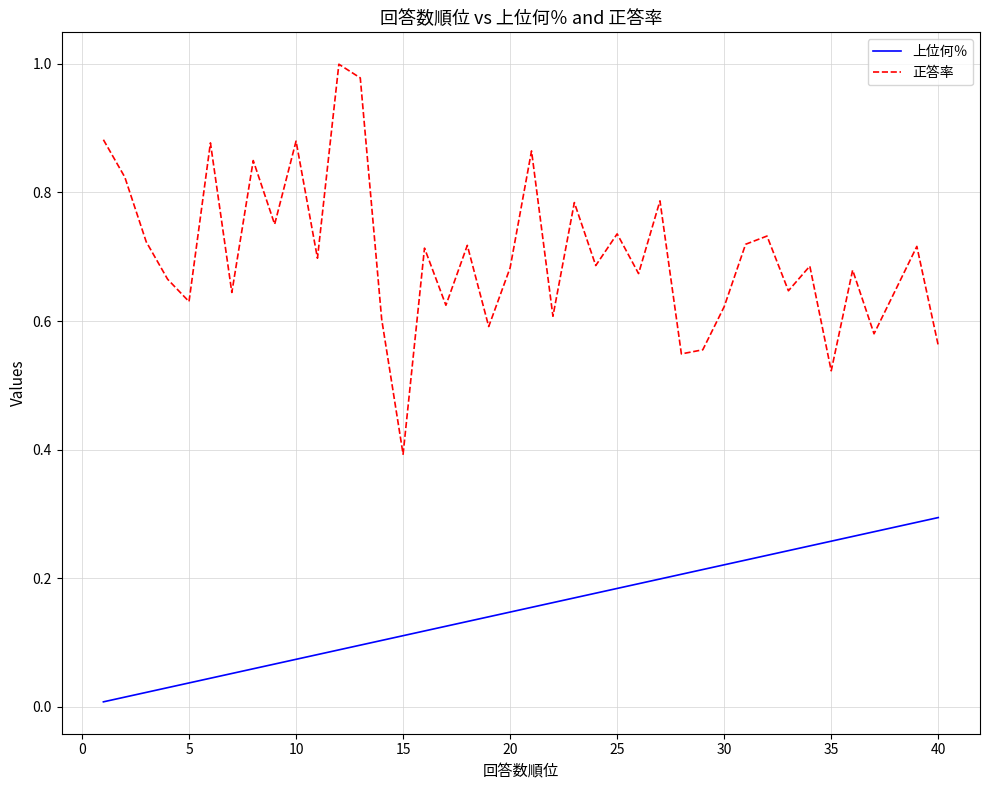

True or false: 上位何％ and 正答率 intersect in this chart.

False